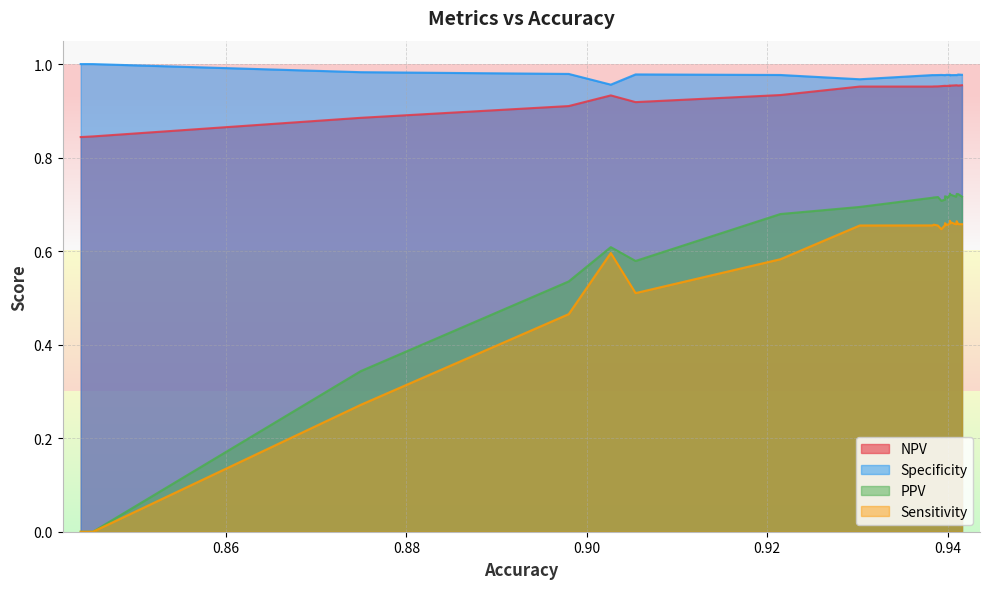

What is the total value across all series at 1?

3.3